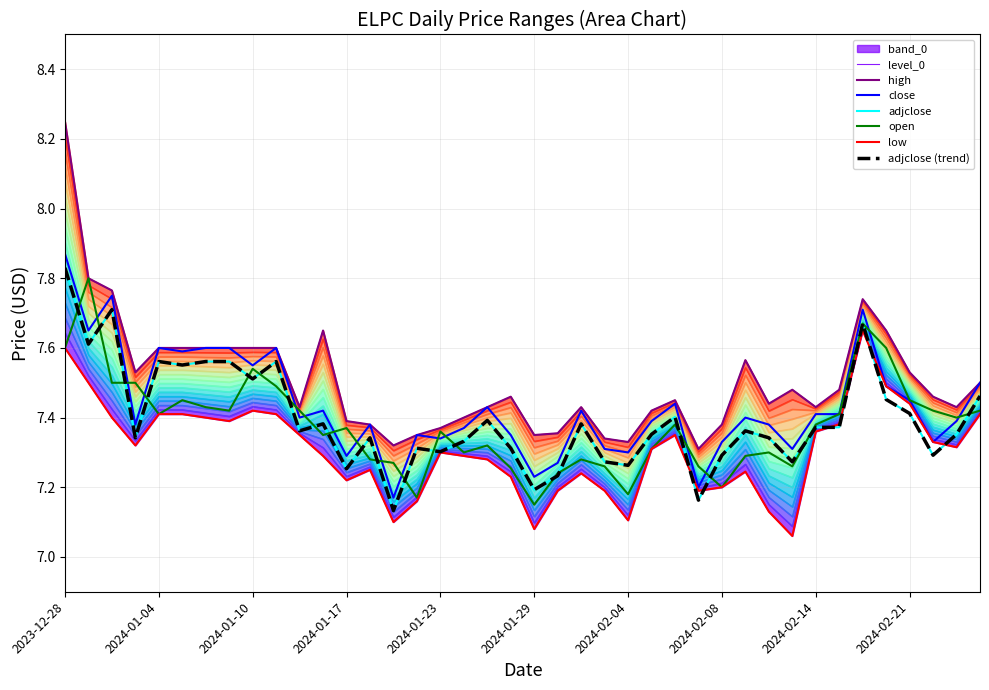

What is the sum of the close values at 2024-01-18 and 2024-01-07?

15.0